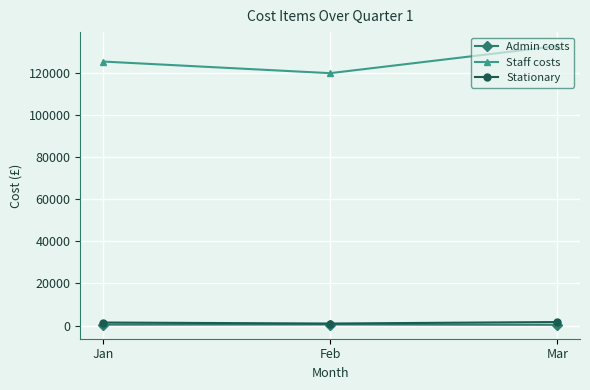

Is it true that Staff costs equals 119800 at Feb?

True